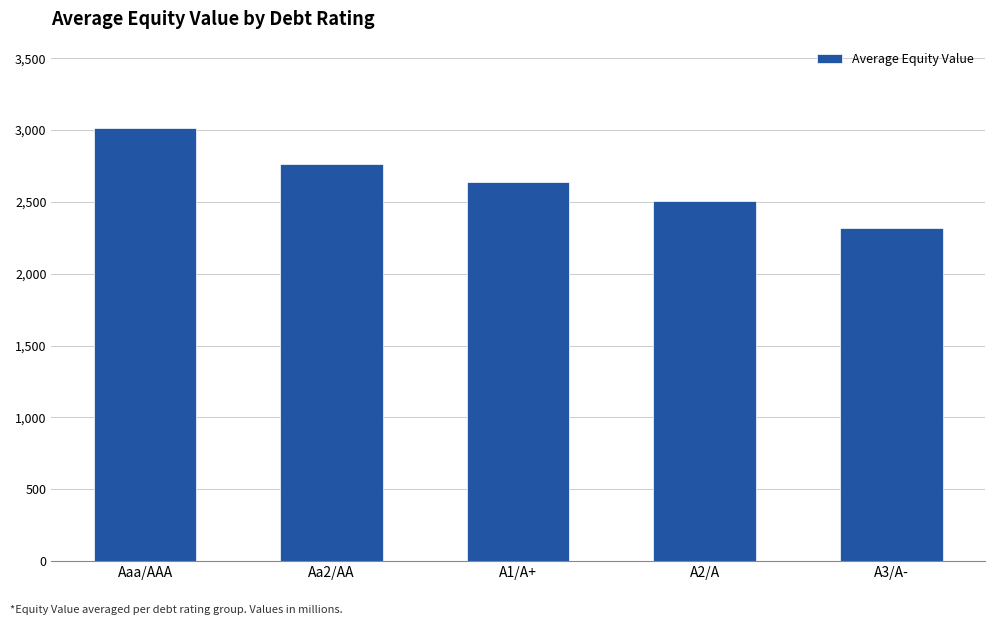

What is the sum of all values?

13238.8